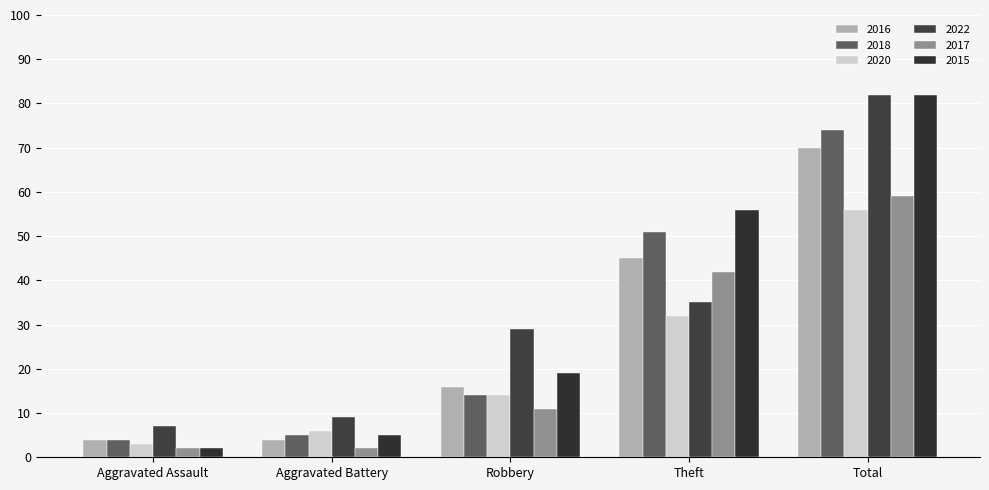

What is the maximum value for 2016?

70